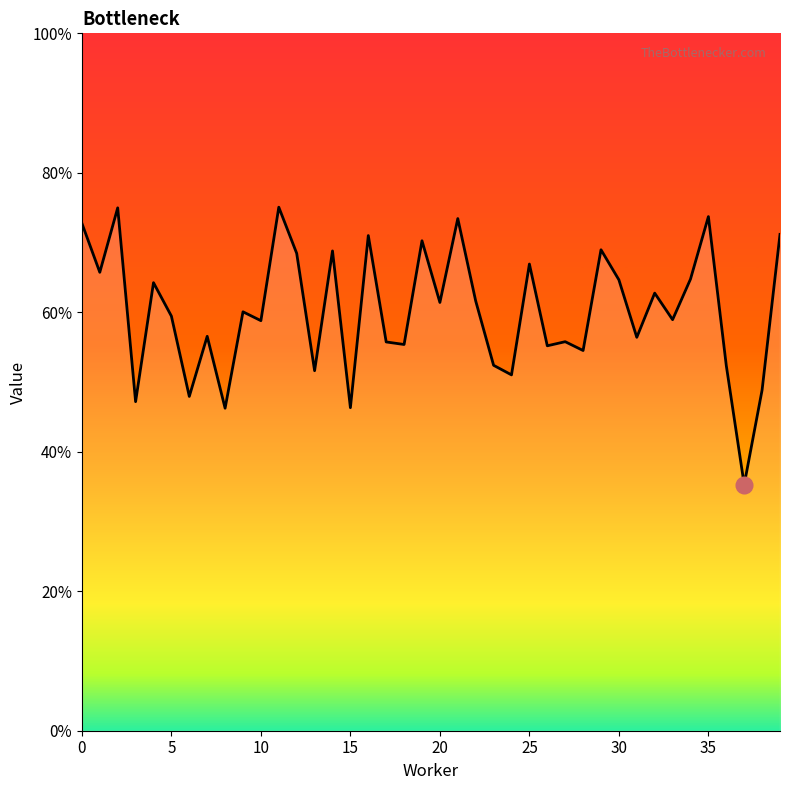

What is the average value?

0.6